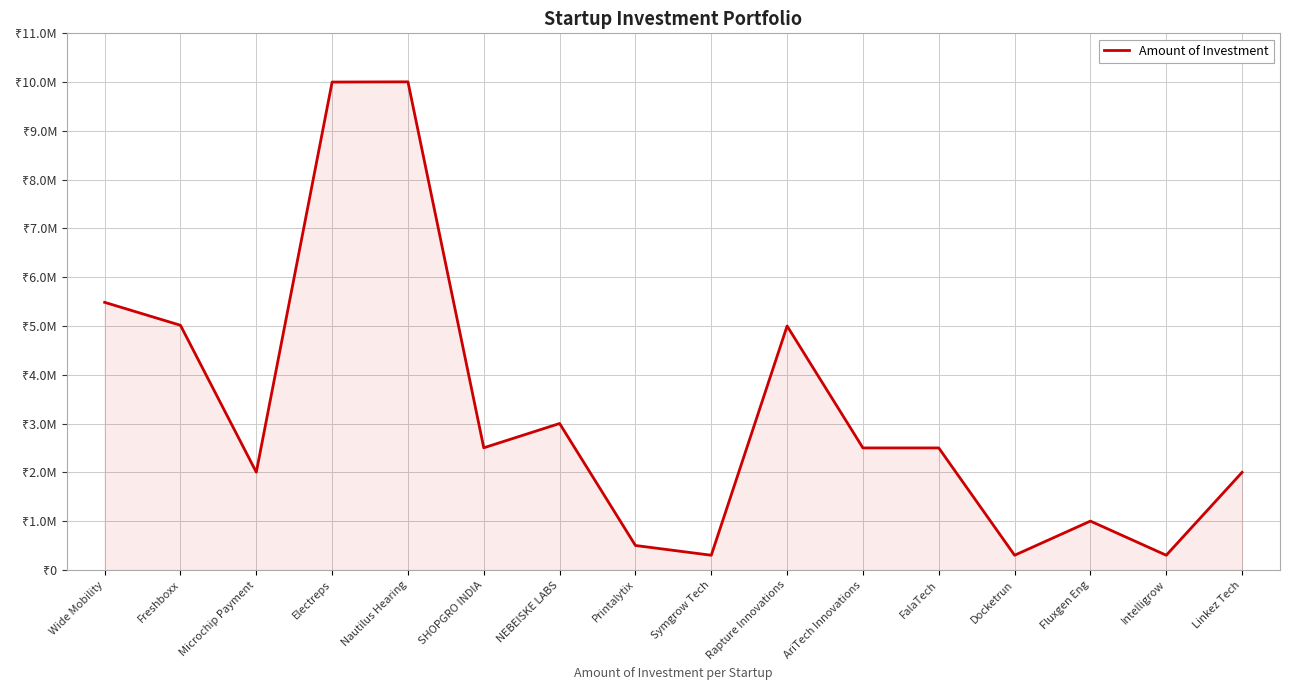

Is this an area chart (filled region under the line)?

Yes